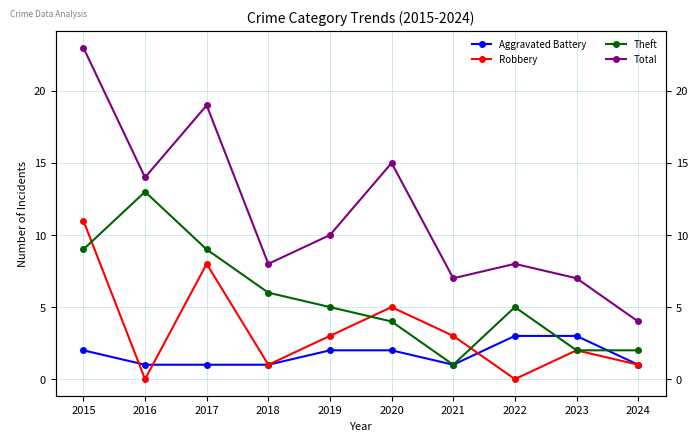

At which label does Theft first exceed 5?

2015